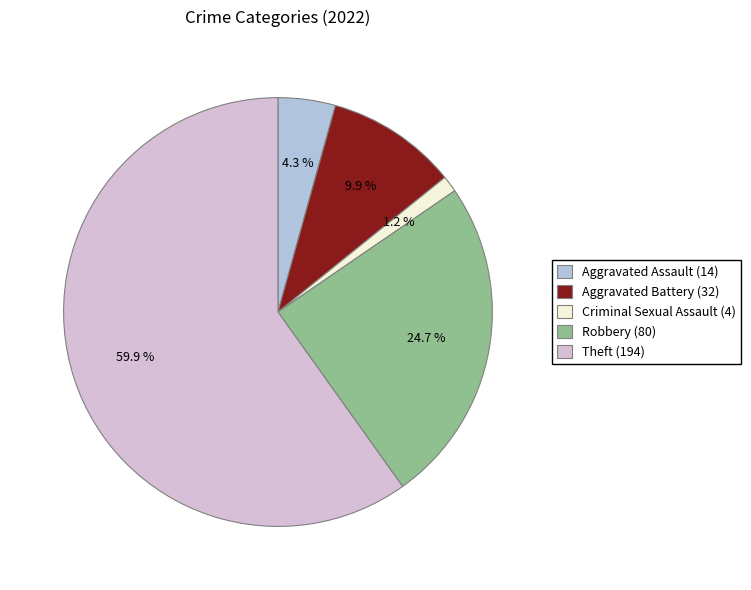

What is the ratio of the value at Criminal Sexual Assault to the value at Aggravated Assault?

0.3